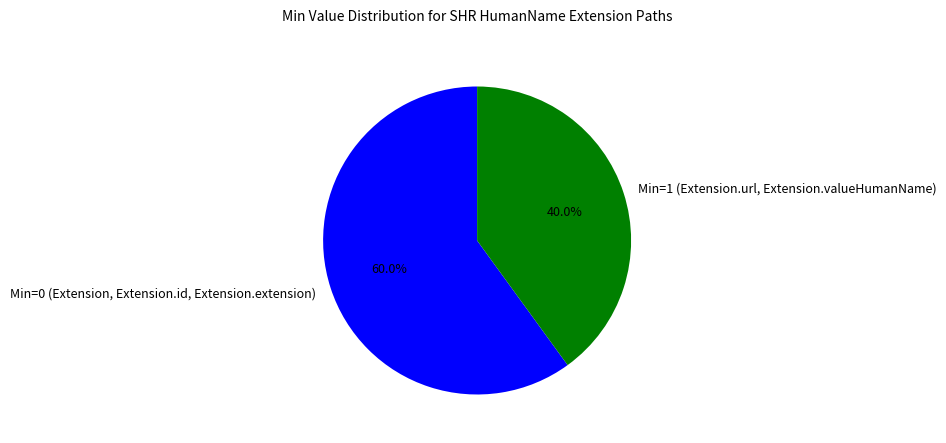

Rank the categories by value from highest to lowest.

Min=0 (Extension, Extension.id, Extension.extension), Min=1 (Extension.url, Extension.valueHumanName)